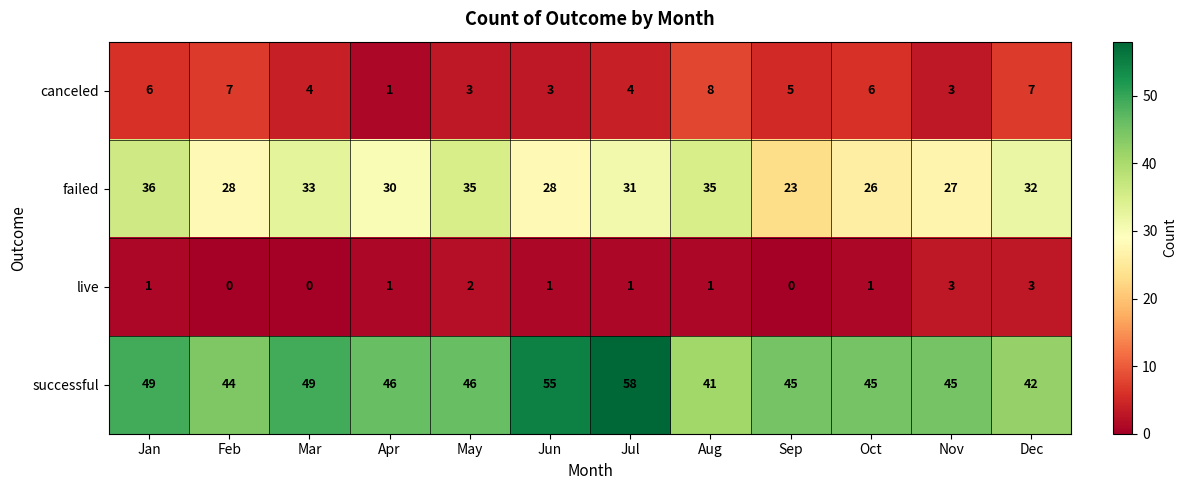

Which category has the highest value in the successful series?

Jul